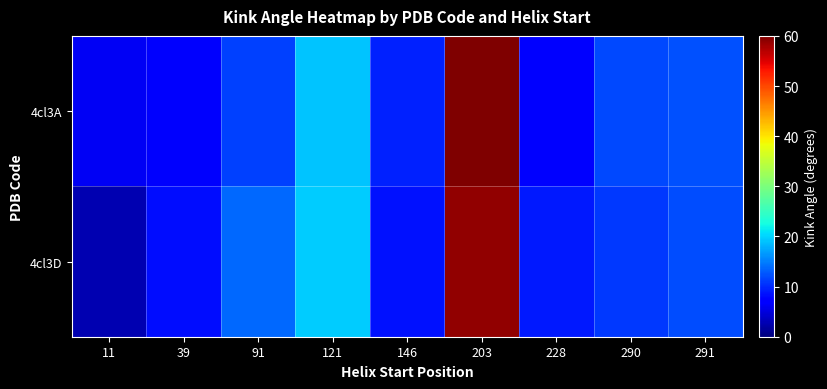

Reading left to right, list all the values displayed in this chart.

4cl3A: 11=6.3	39=6.8	91=11.4	121=19.1	146=9.4	203=59.8	228=7.2	290=11.9	291=12.3
4cl3D: 11=2.7	39=8.4	91=13.8	121=19.5	146=8.6	203=59.0	228=9.1	290=10.8	291=12.2